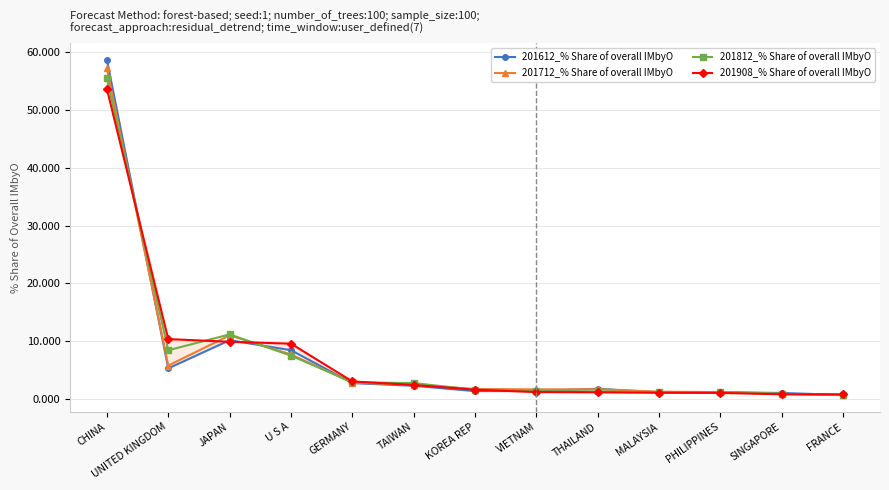

Where is 201812_% Share of overall IMbyO nearest to the value 28?

JAPAN